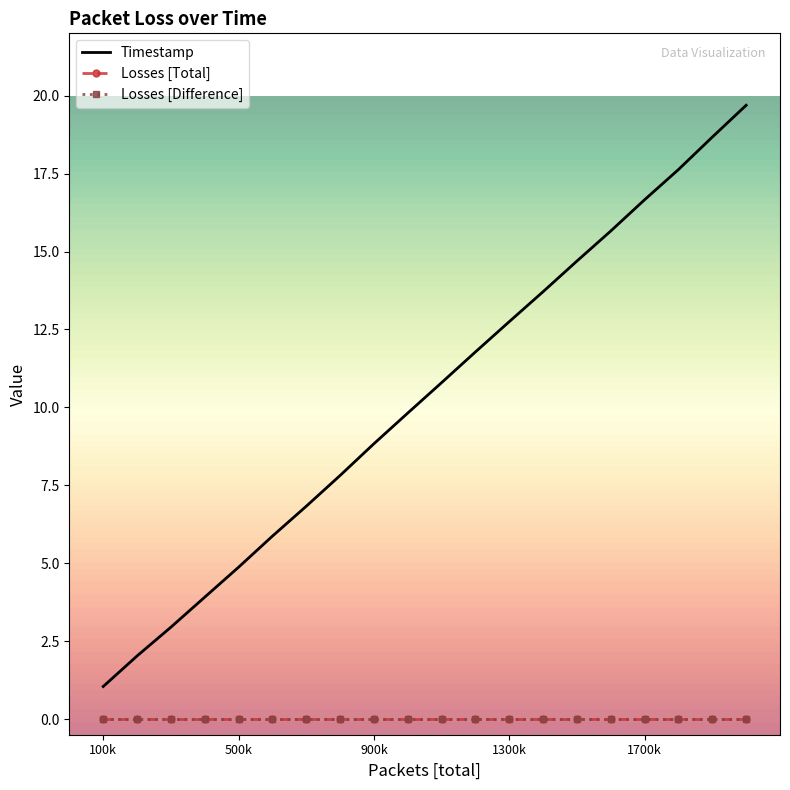

True or false: Losses [Total] has a value of 0.0 at 1700k.

True